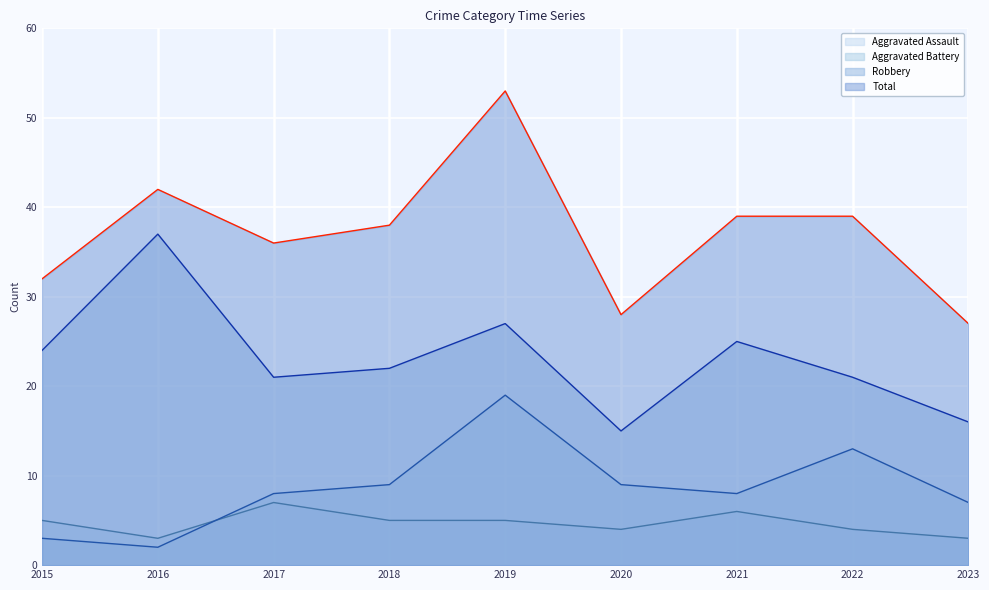

What are all the series names shown in the legend?

Aggravated Assault, Aggravated Battery, Robbery, Total